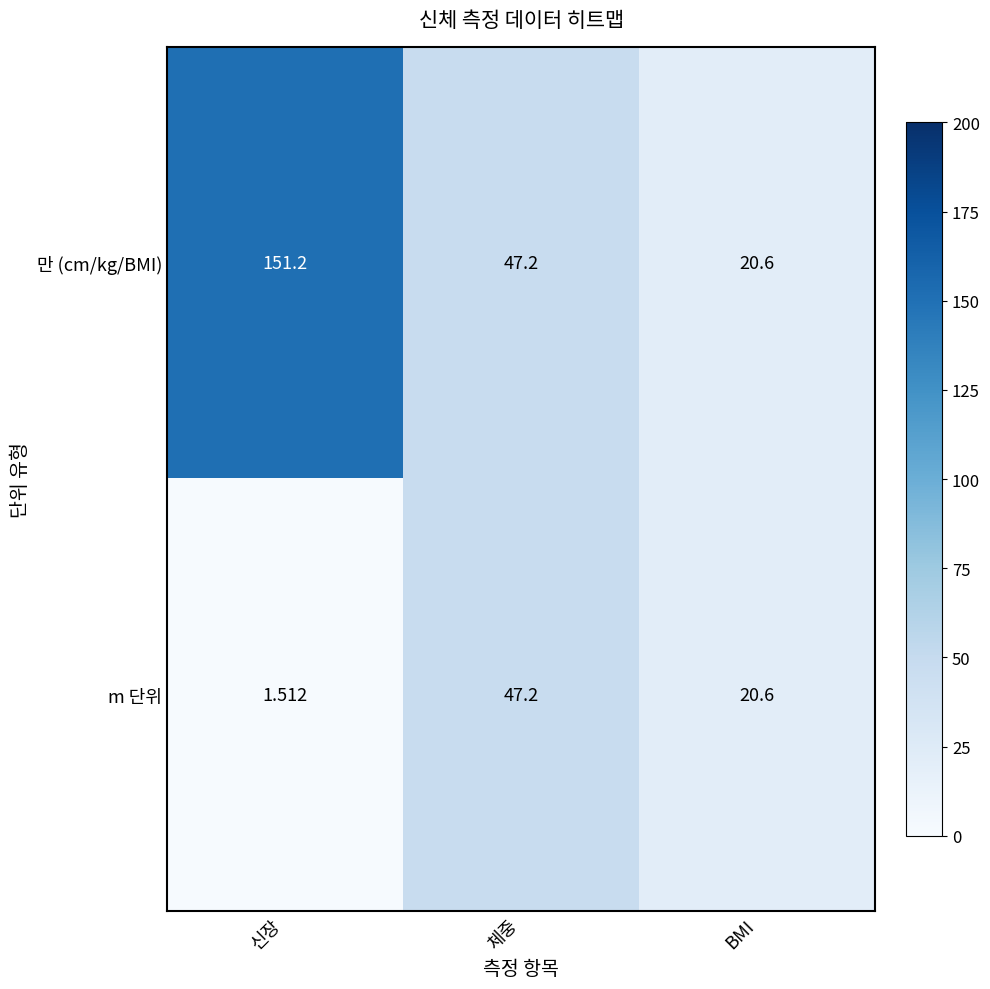

How many data points does each series have?

3